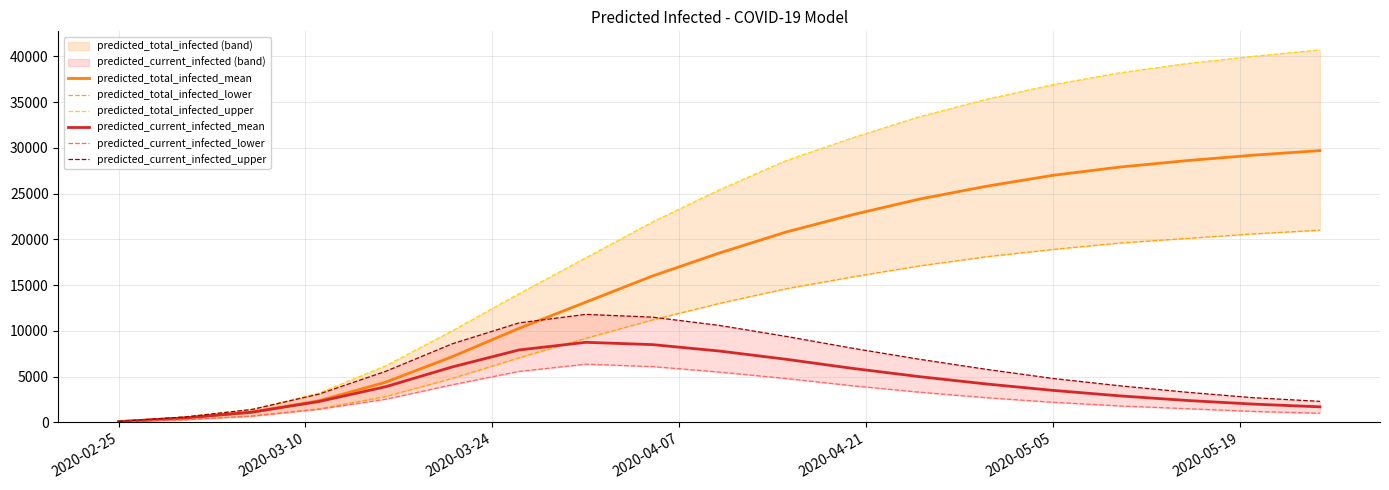

What is the highest value of the predicted_current_infected_mean series?

8751